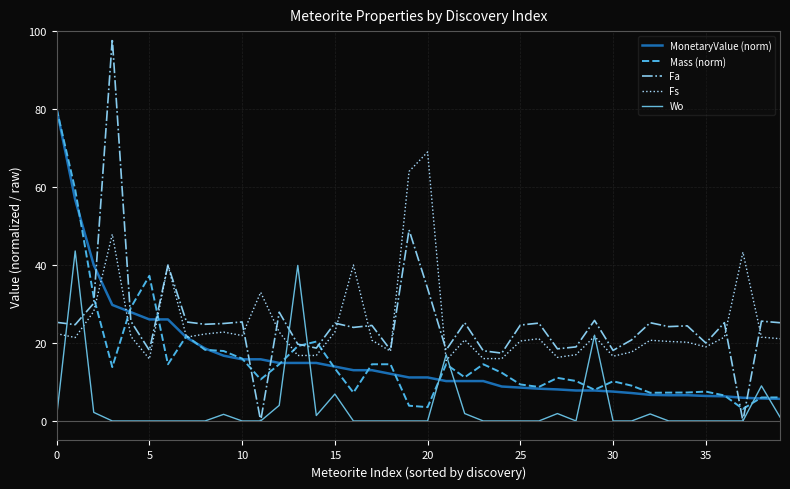

After their last crossing, which series has the higher values: Wo or MonetaryValue (norm)?

MonetaryValue (norm)